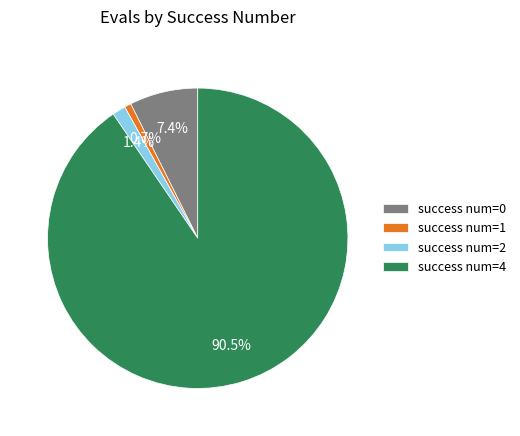

Between success num=4 and success num=1, which is larger?

success num=4